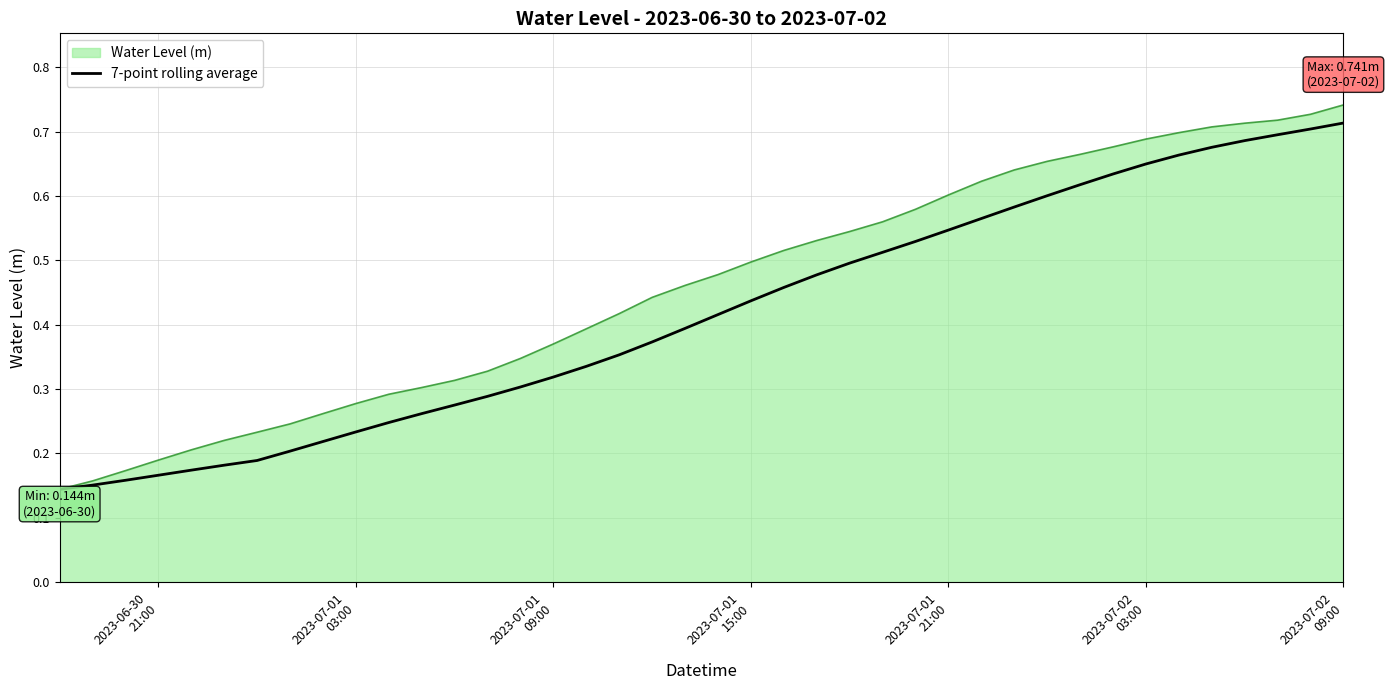

List the series in order of their overall mean, highest first.

Water Level (m), 7-point rolling average